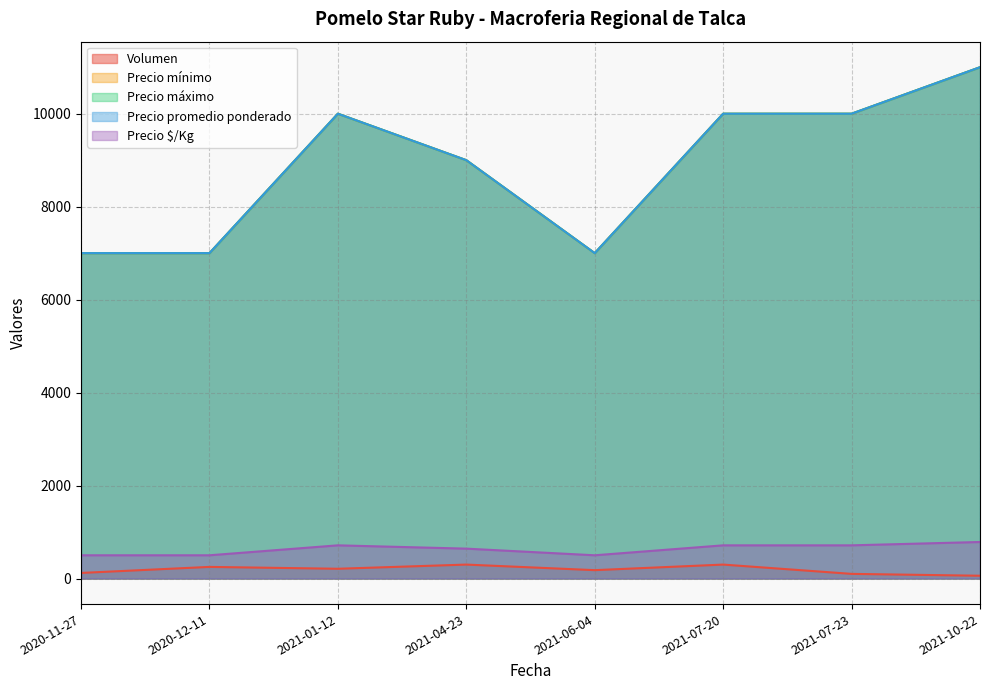

What is the sum of all Precio máximo values?

71000